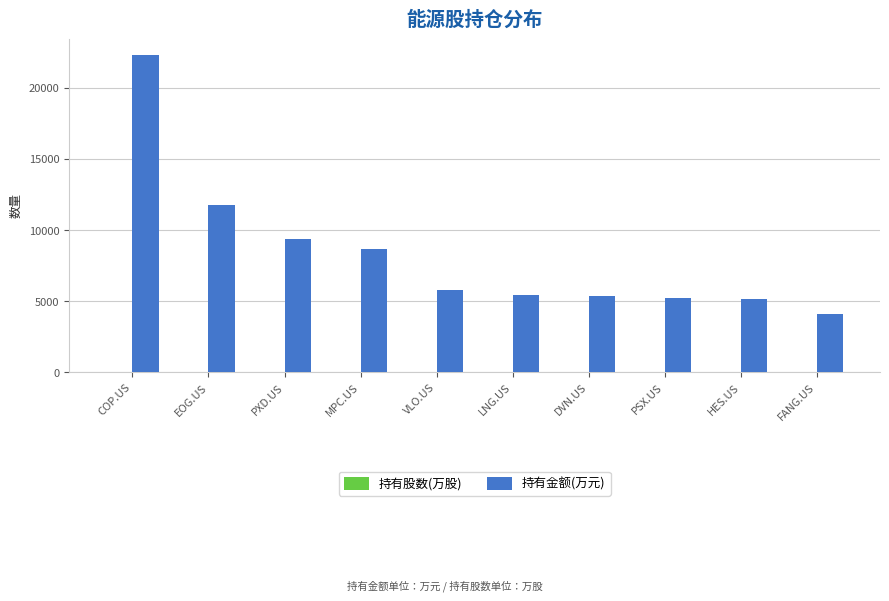

Is it true that 持有金额(万元) equals 9350.1 at PXD.US?

True